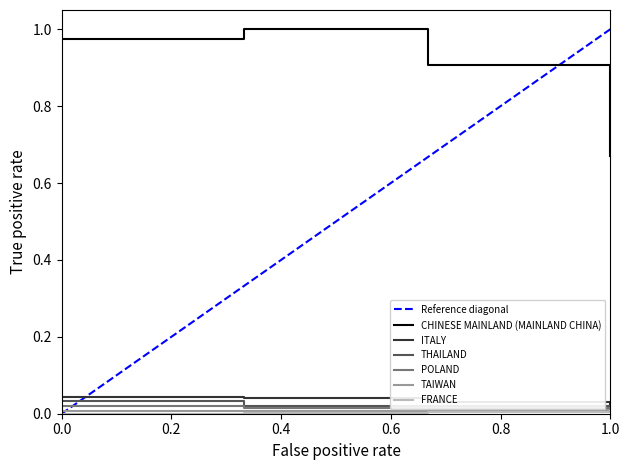

True or false: FRANCE has more than 1 points higher than both neighbors.

False